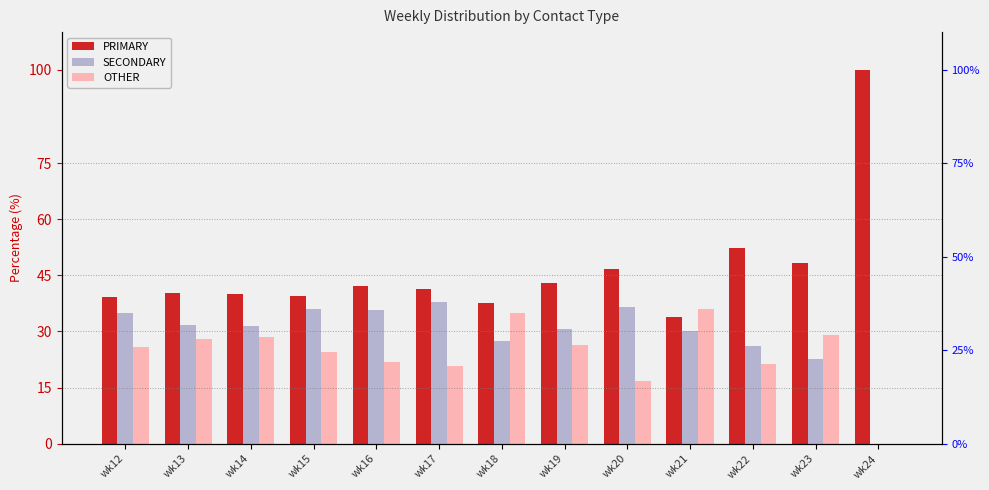

At how many categories does at least one series exceed 31?

13